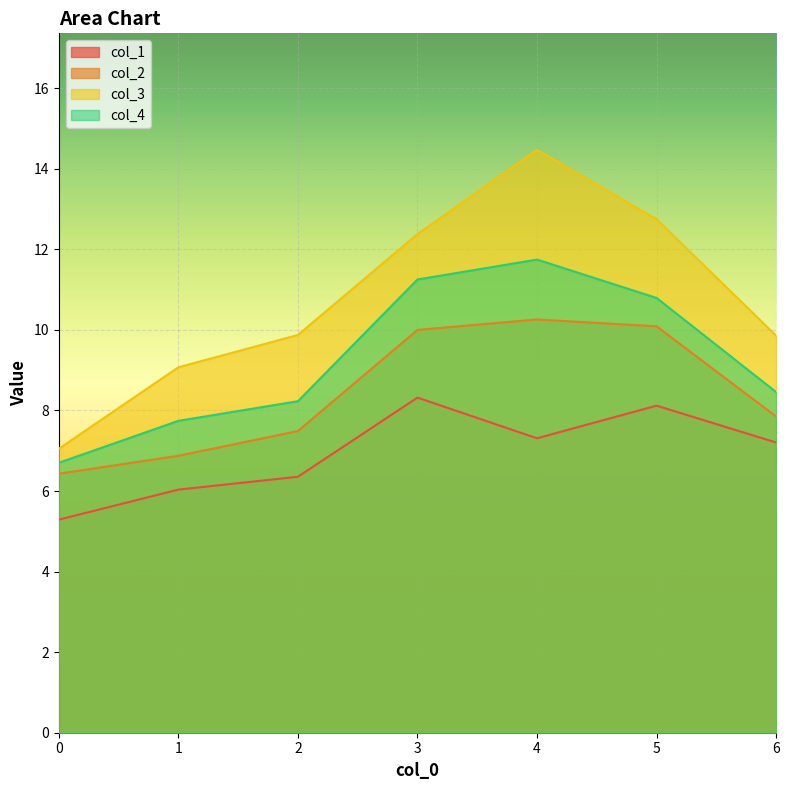

Reading left to right, transcribe all the data shown in this chart.

col_1: 0=5.3	1=6.0	2=6.4	3=8.3	4=7.3	5=8.1	6=7.2
col_2: 0=6.4	1=6.9	2=7.5	3=10.0	4=10.3	5=10.1	6=7.8
col_3: 0=7.0	1=9.1	2=9.9	3=12.4	4=14.5	5=12.8	6=9.9
col_4: 0=6.7	1=7.7	2=8.2	3=11.3	4=11.7	5=10.8	6=8.5